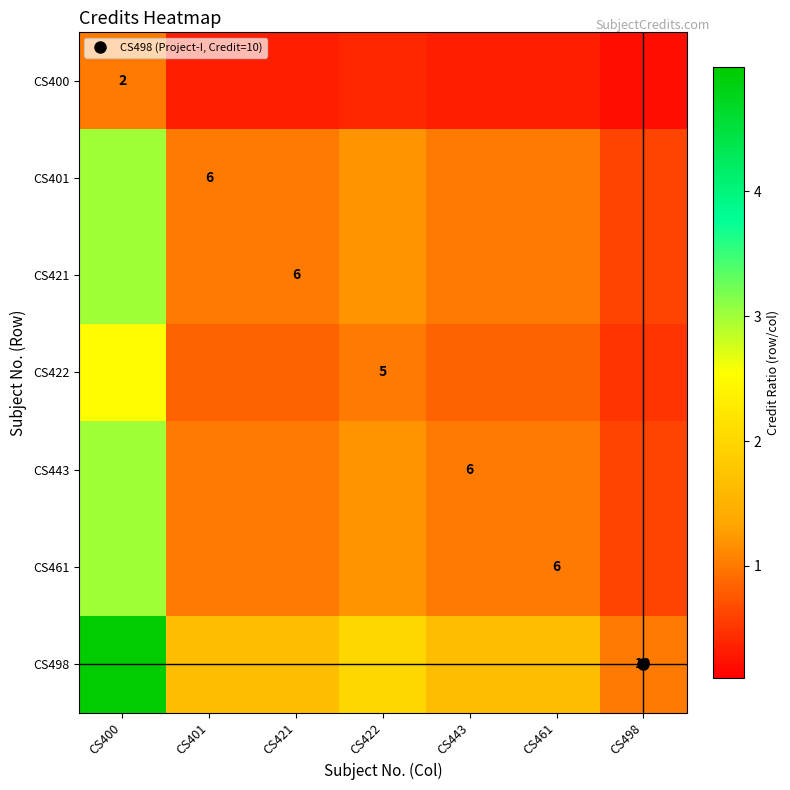

What is the difference between the maximum and minimum values in the CS401 series?

2.4